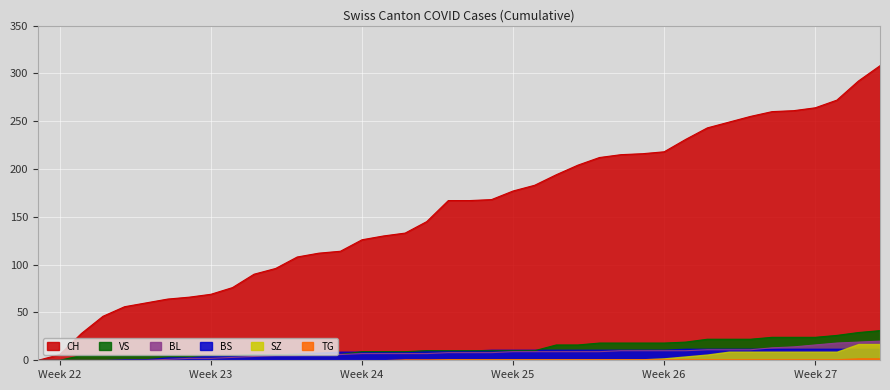

What is the greatest value displayed?

308